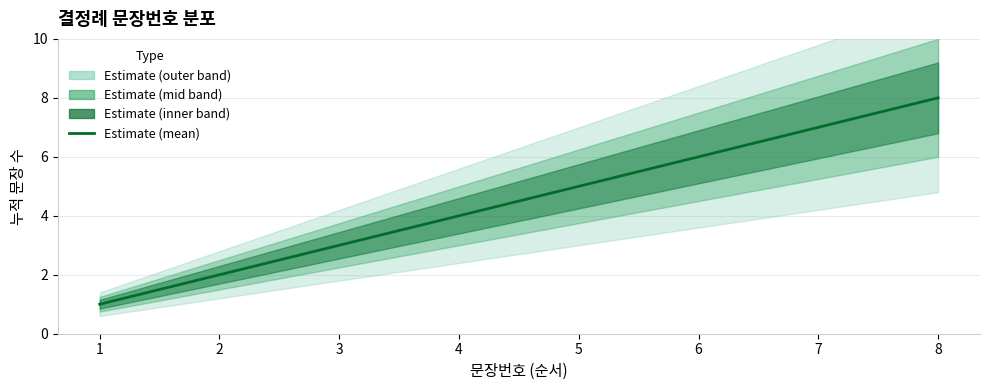

What is the greatest value displayed?

8